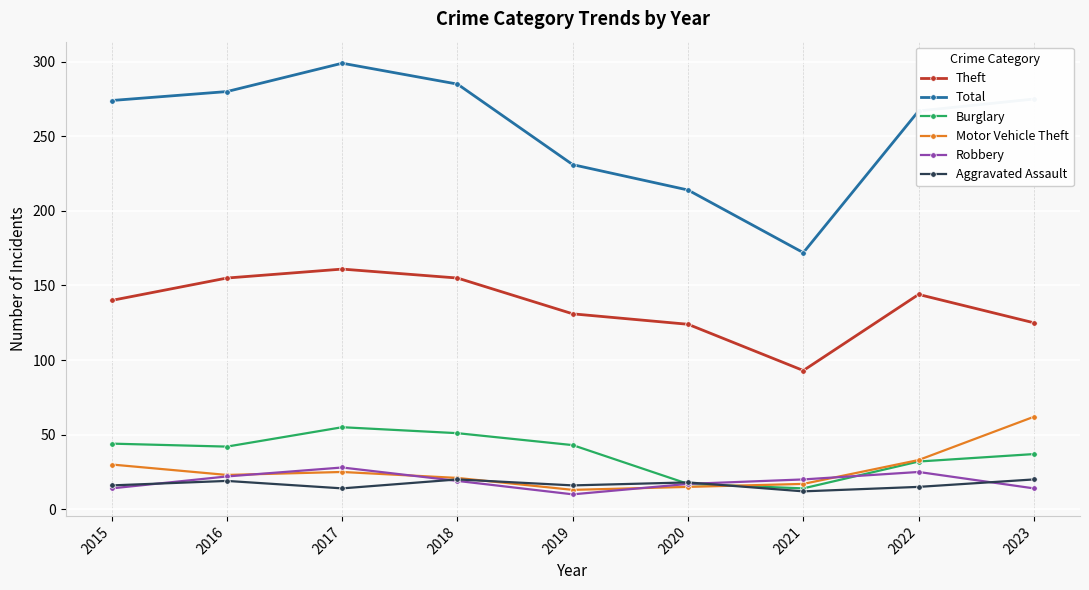

What is the sum of all Burglary values?

335